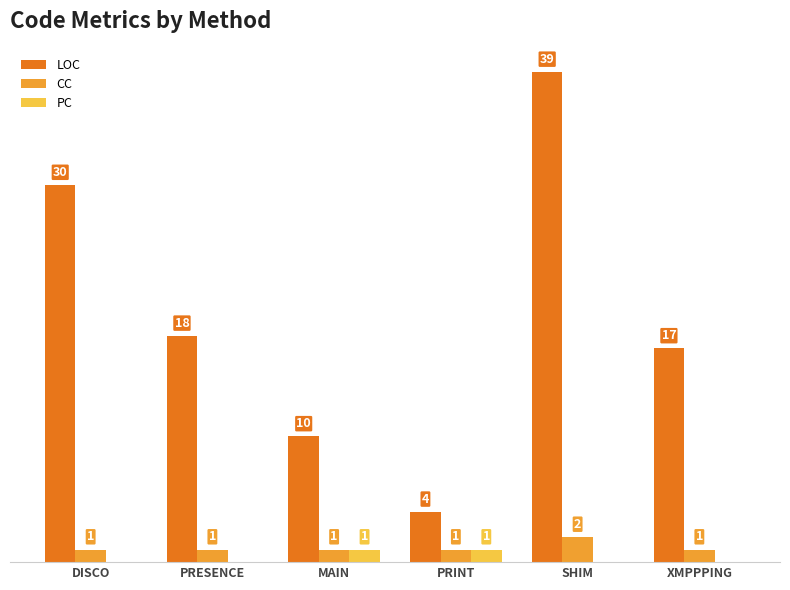

At which label does CC reach its peak?

SHIM